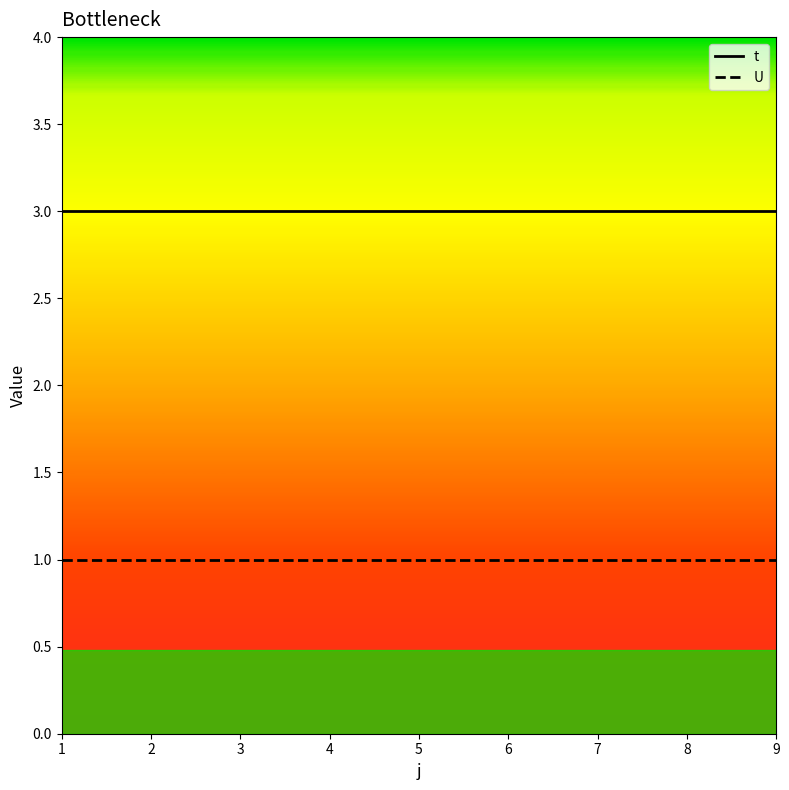

What is the sum of the t values at 1 and 5?

6